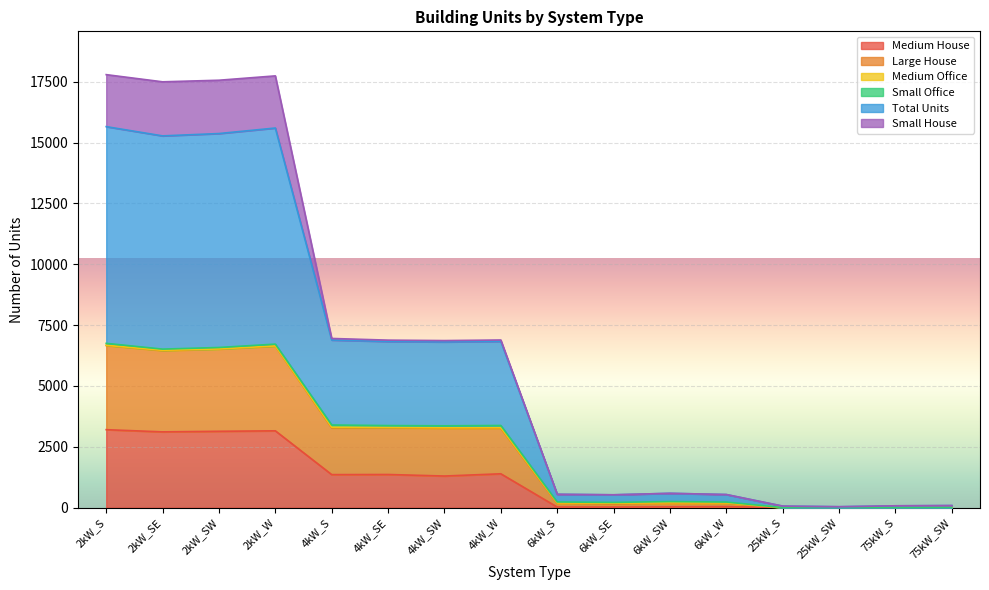

What is the highest value of the Medium House series?

3204